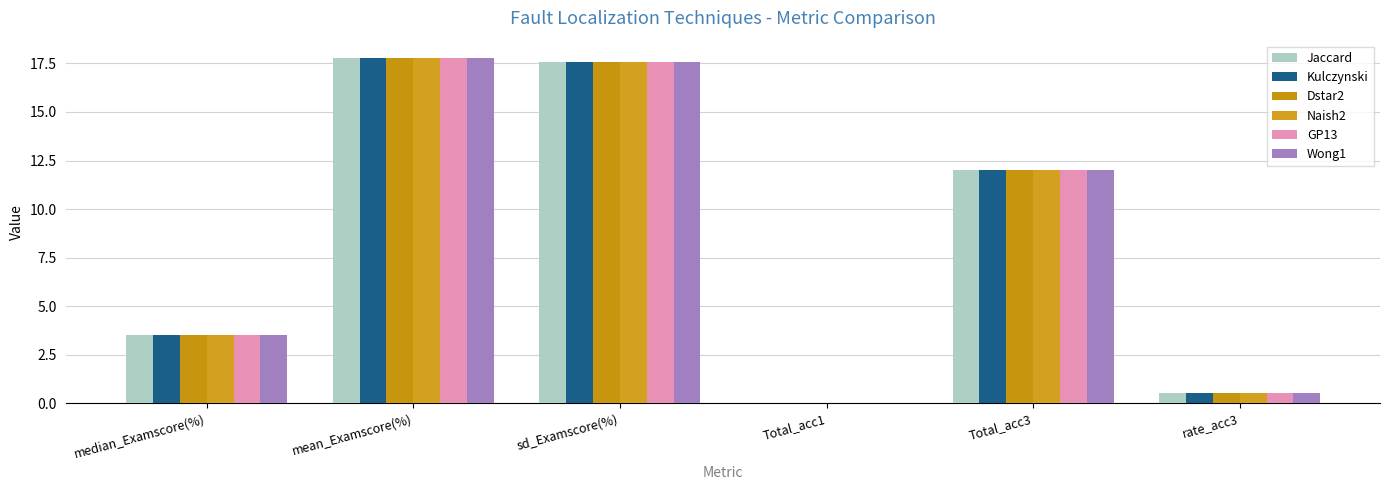

How many groups of bars are there?

6